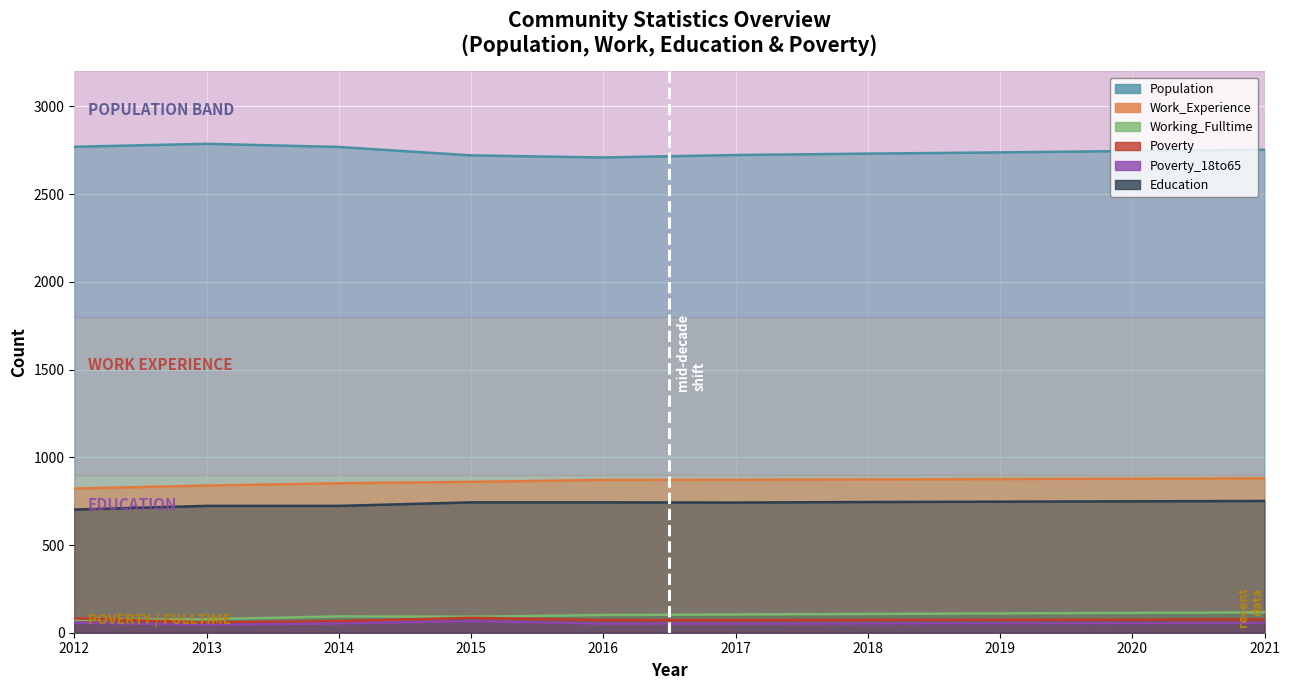

How many distinct data groups are displayed?

6